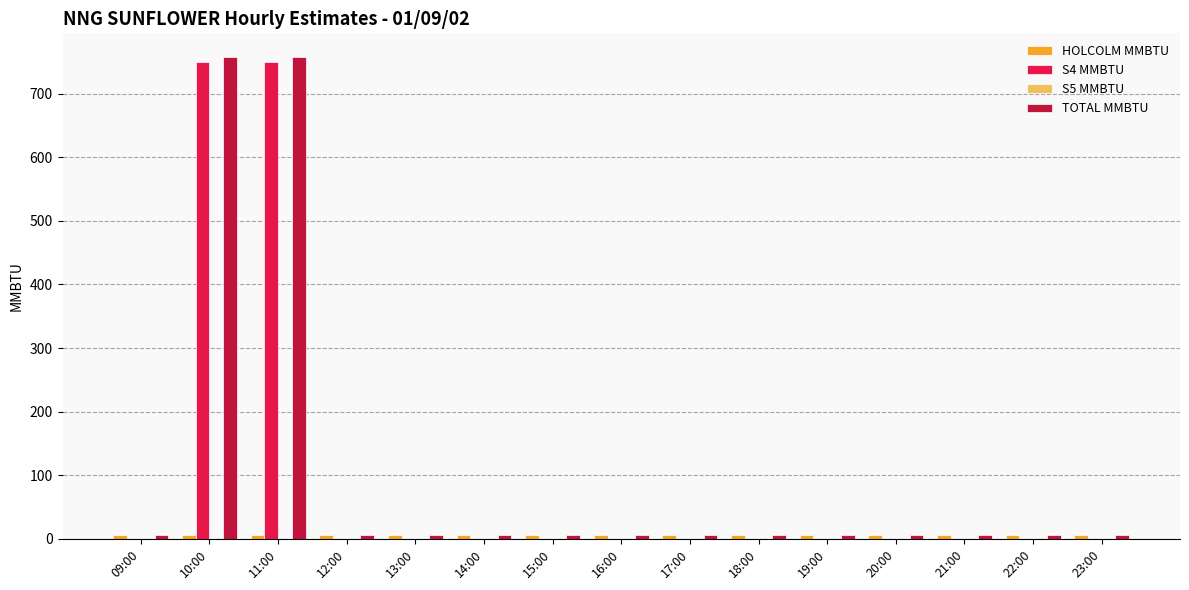

What is the sum of all S4 MMBTU values?

1500.0